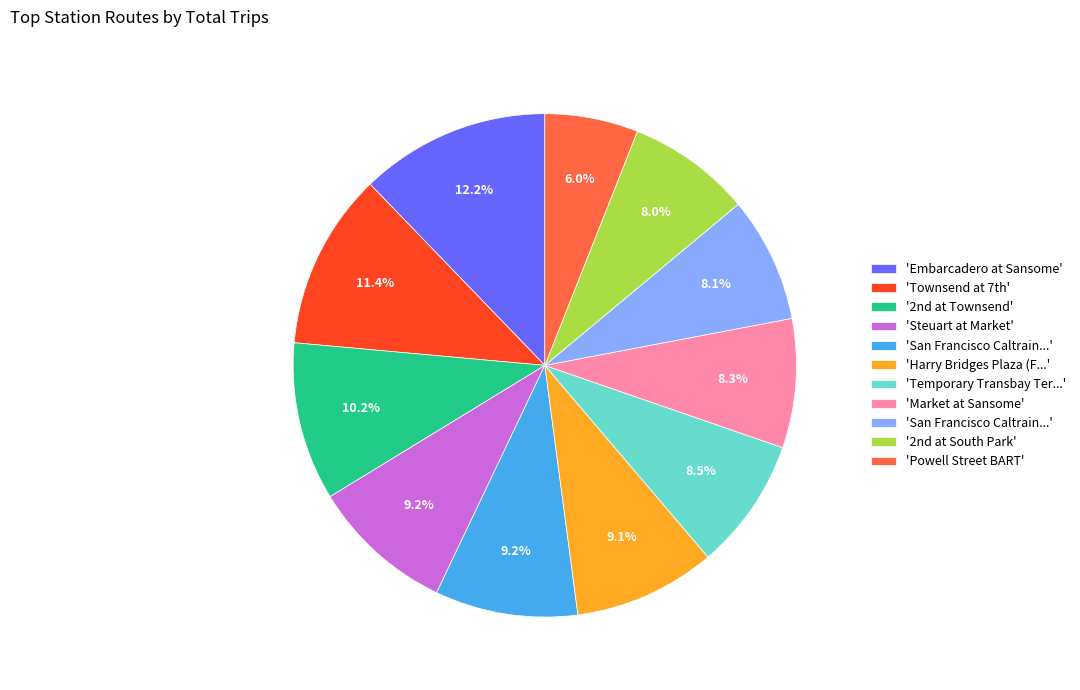

Is there a majority slice in this chart?

No